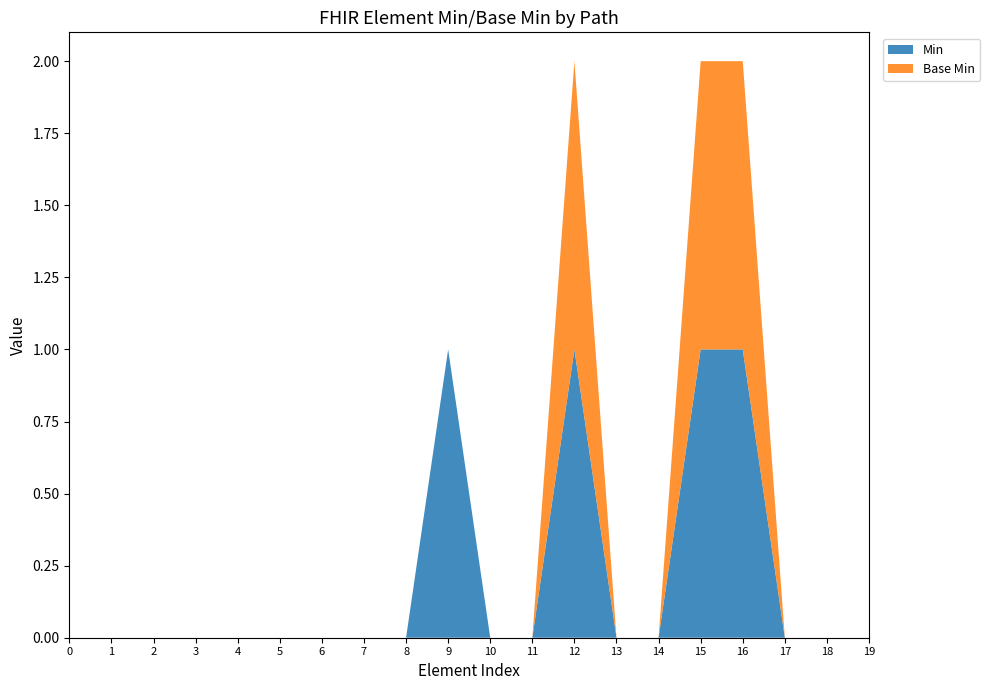

Reading left to right, transcribe all the data shown in this chart.

Min: 0	0	0	0	0	0	0	0	0	1	0	0	1	0	0	1	1	0	0	0
Base Min: 0	0	0	0	0	0	0	0	0	0	0	0	1	0	0	1	1	0	0	0